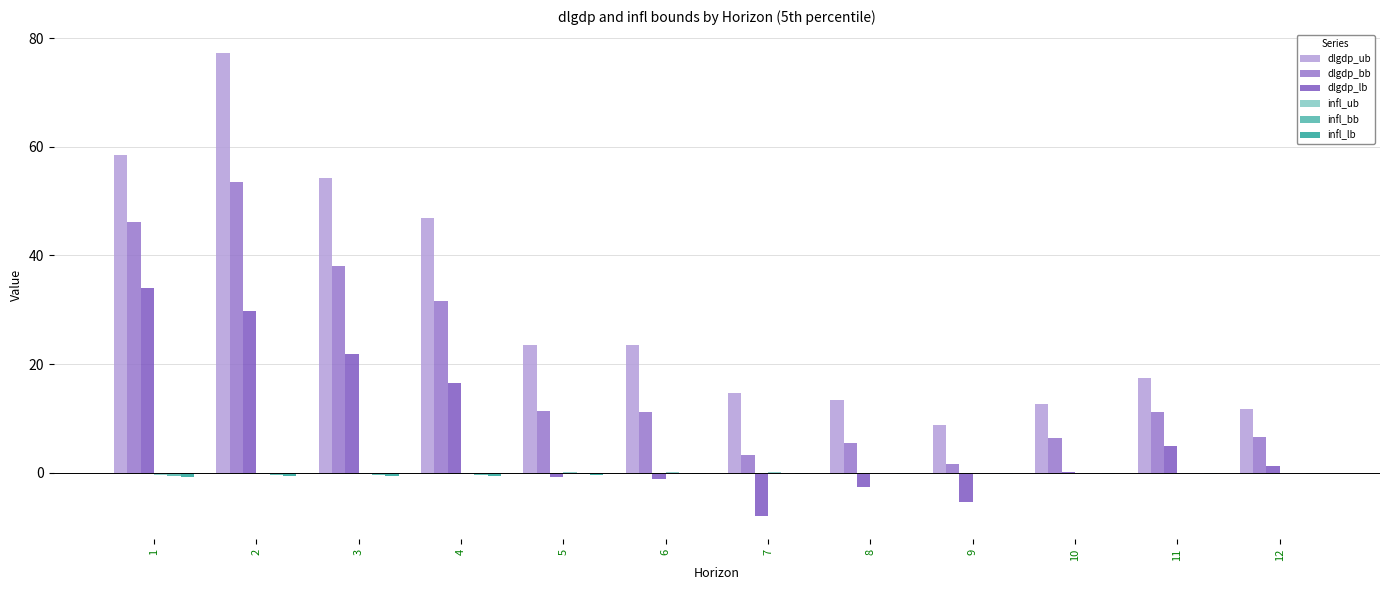

Count the number of data series in this chart.

6